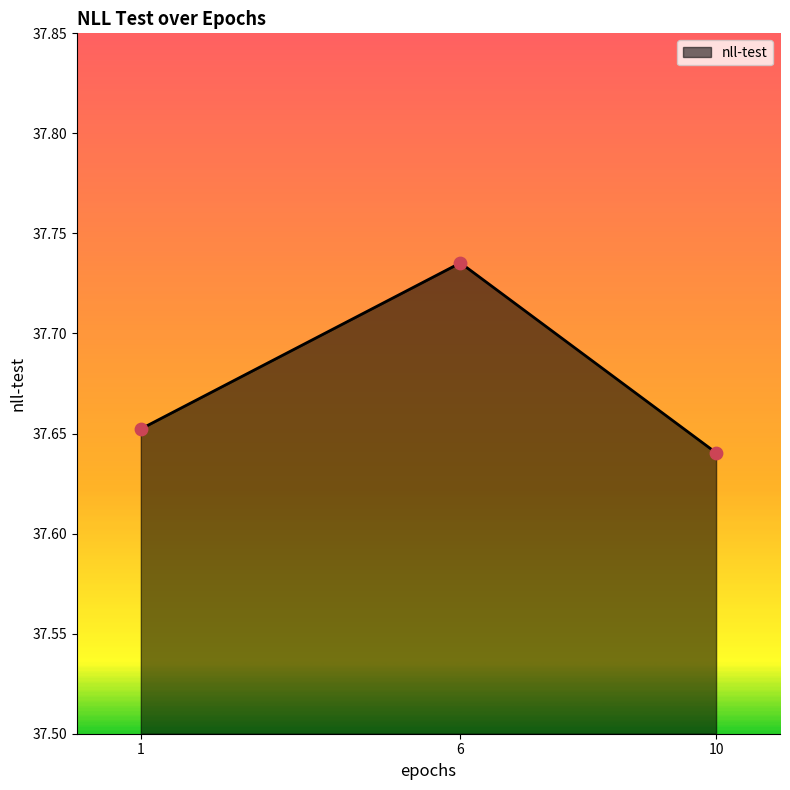

What is the ratio of the value at 10 to the value at 1?

1.0